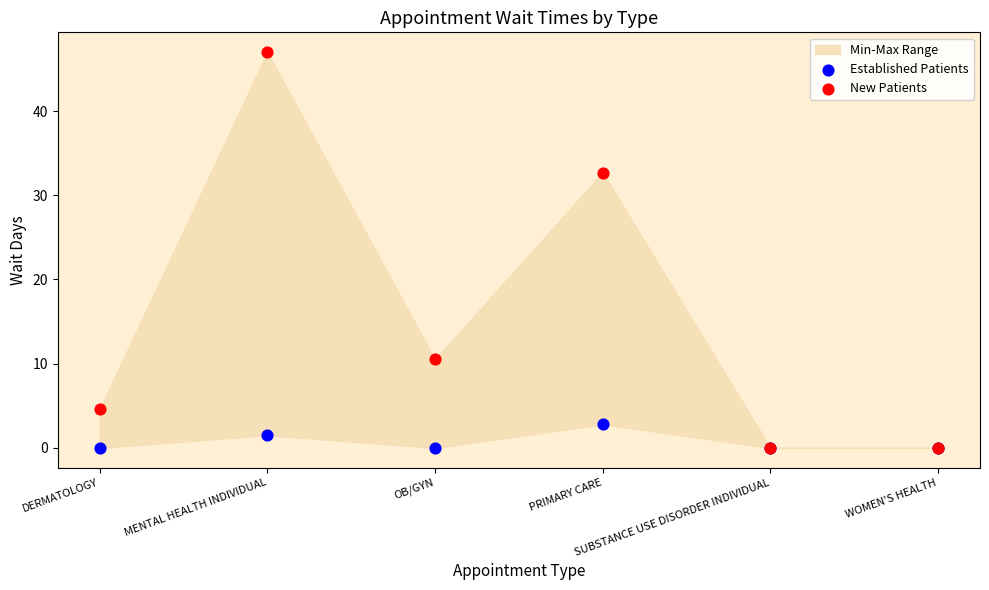

Across all series, what Y value is closest to 23?

32.7